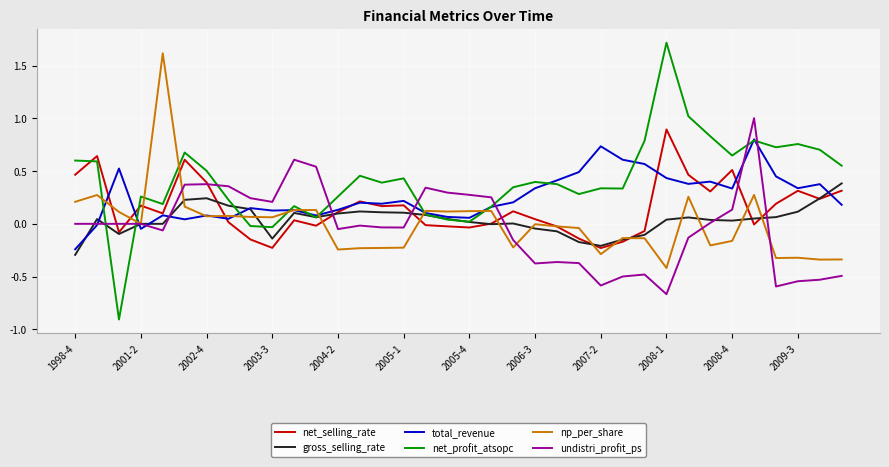

Which series has the widest spread of values?

net_profit_atsopc